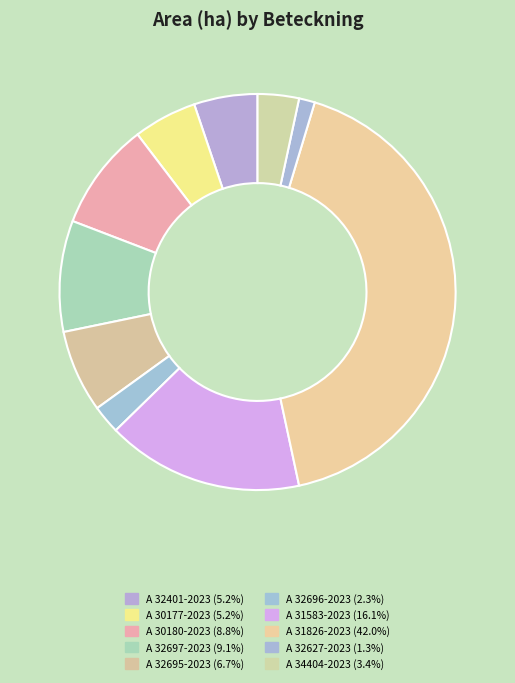

To the nearest percent, what is the combined percentage of A 32401-2023 and A 34404-2023?

9%